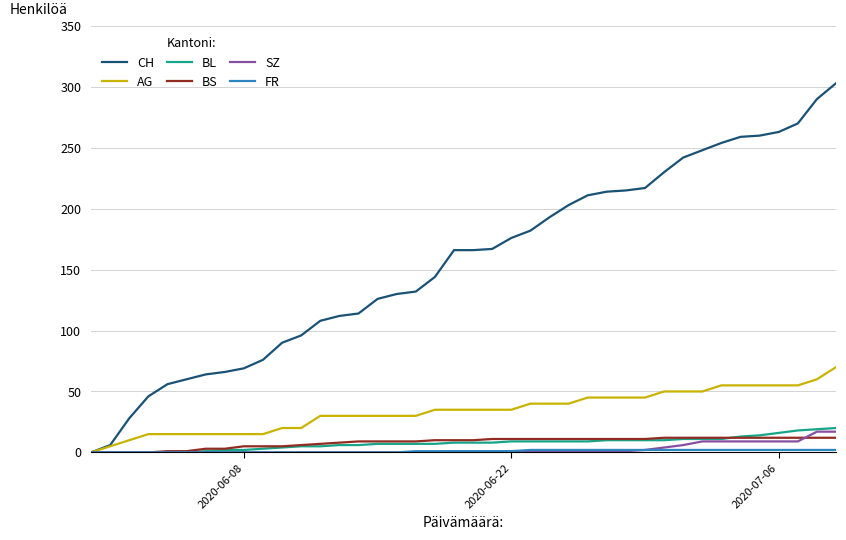

Which series has the largest range (max minus min)?

CH